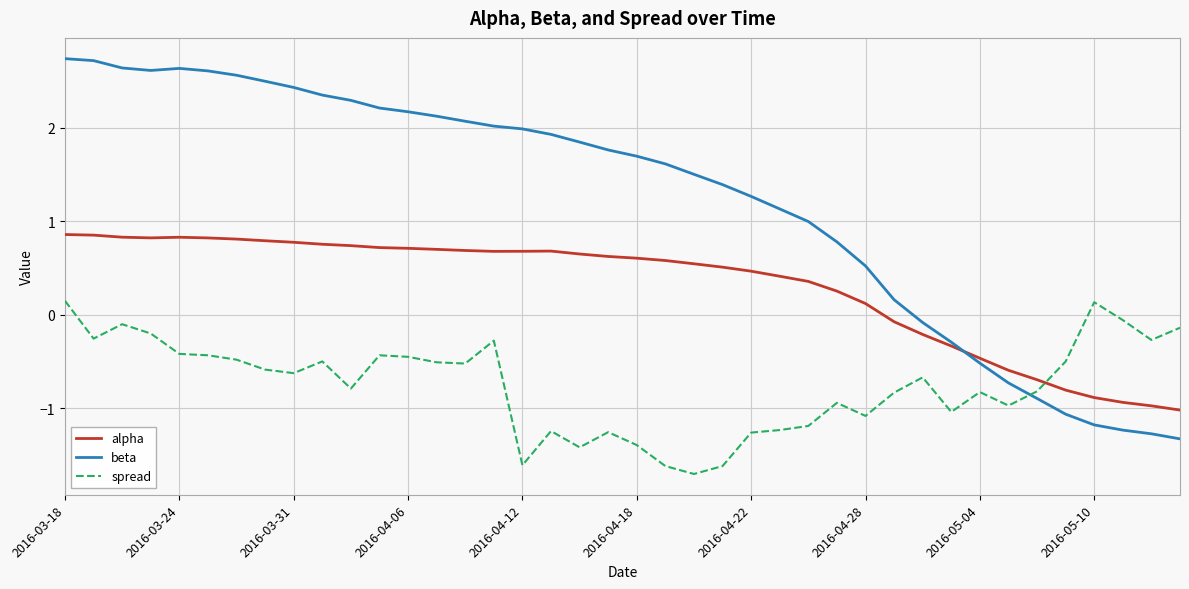

Which series has the largest range (max minus min)?

beta